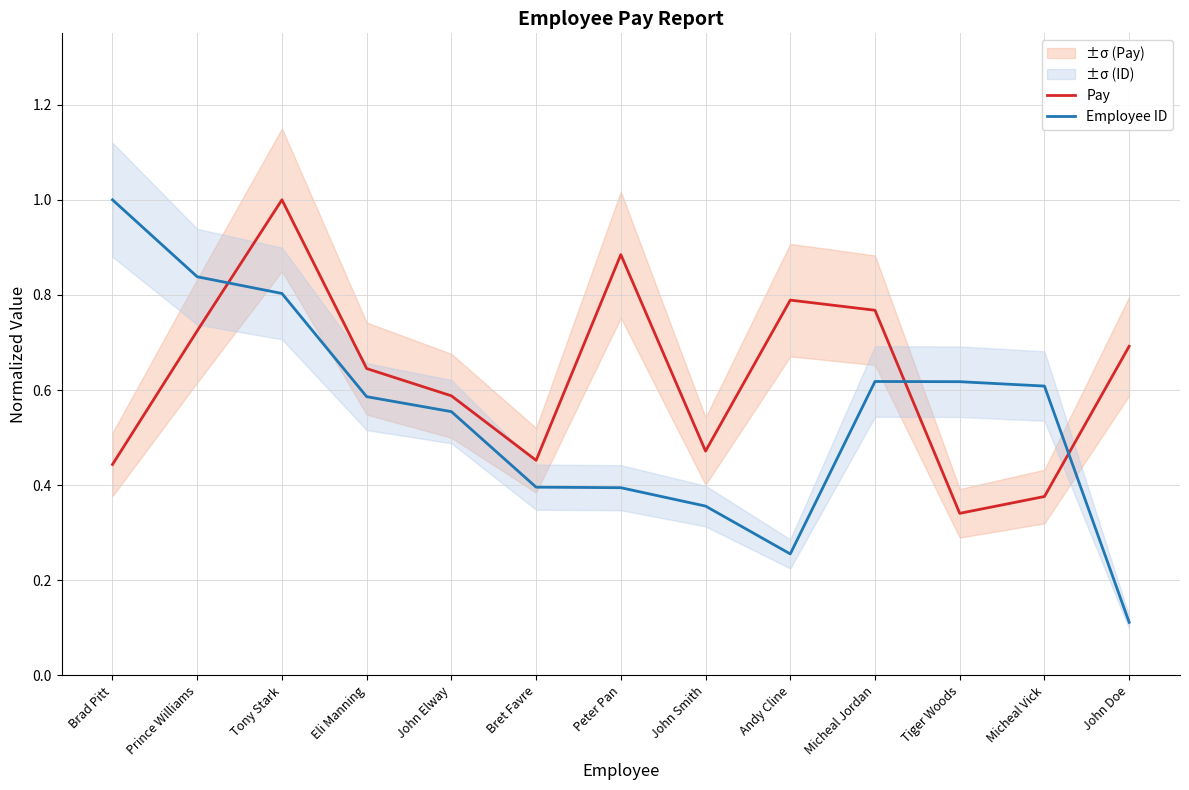

List the series in order of their peak value, lowest first.

Pay, Employee ID